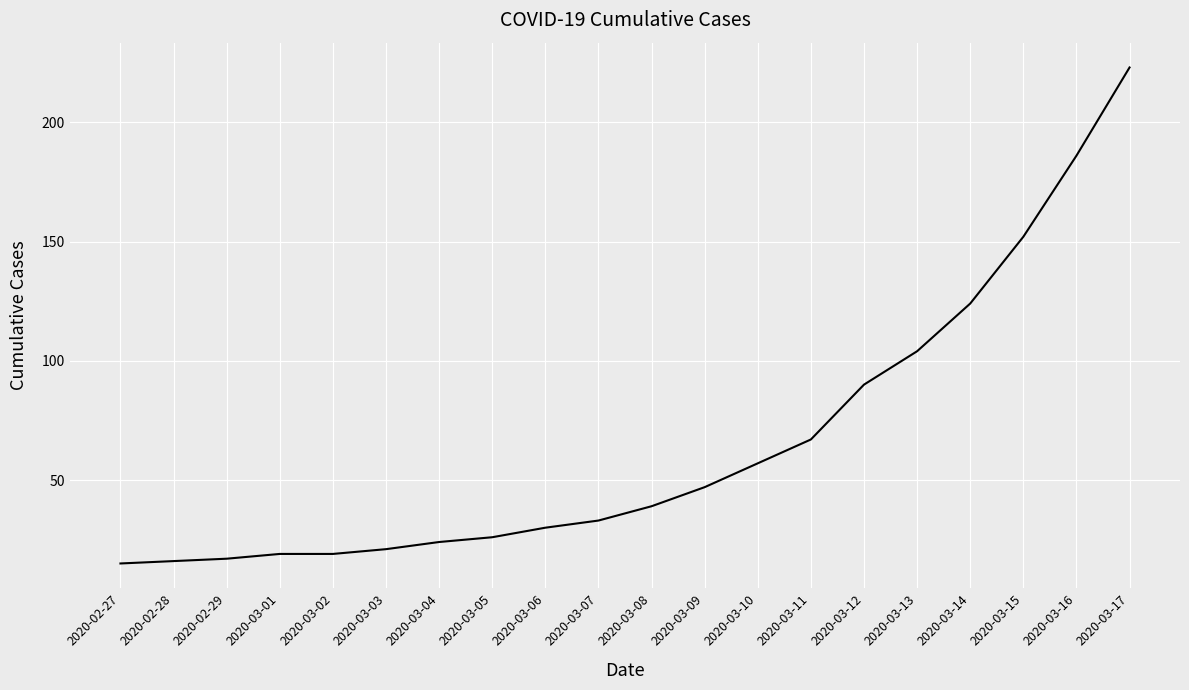

What is the sum of the values at 2020-03-16 and 2020-03-12?

276